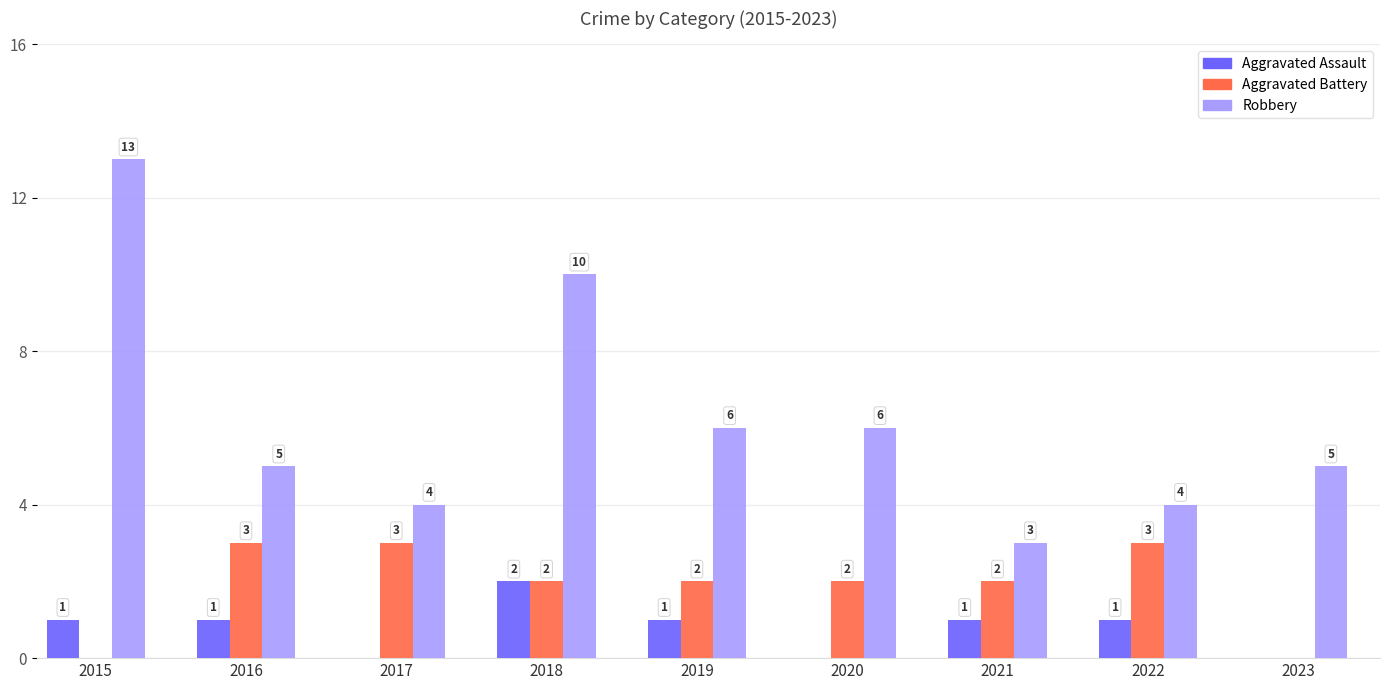

Reading left to right, transcribe all the data shown in this chart.

Aggravated Assault: 1	1	0	2	1	0	1	1	0
Aggravated Battery: 0	3	3	2	2	2	2	3	0
Robbery: 13	5	4	10	6	6	3	4	5